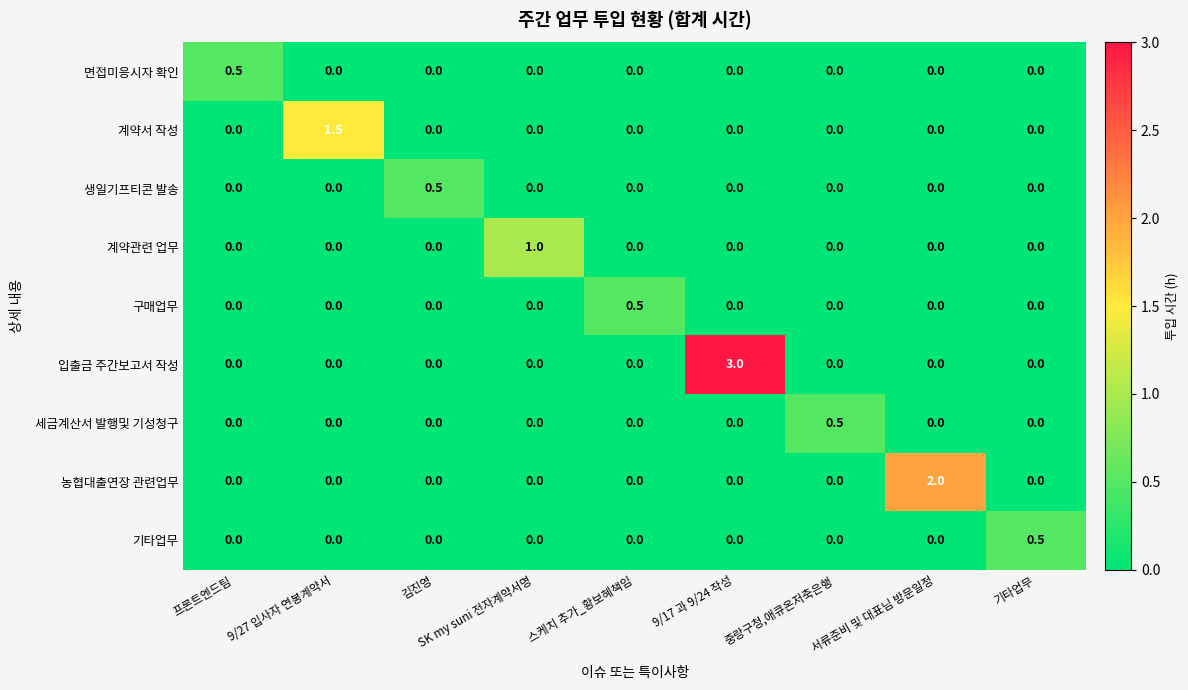

Count the 세금계산서 발행및 기성청구 values in the range 0 to 1.

9